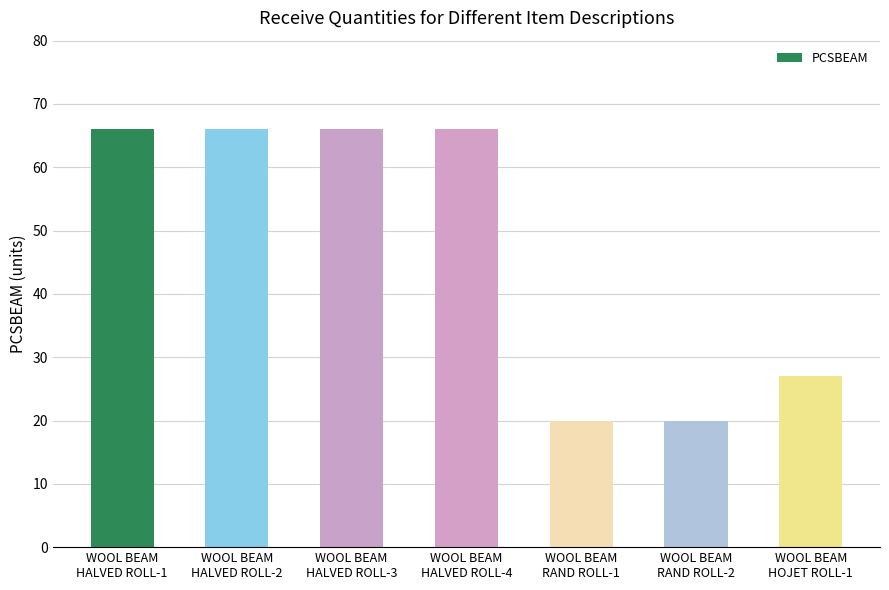

What is the sum of all values?

331